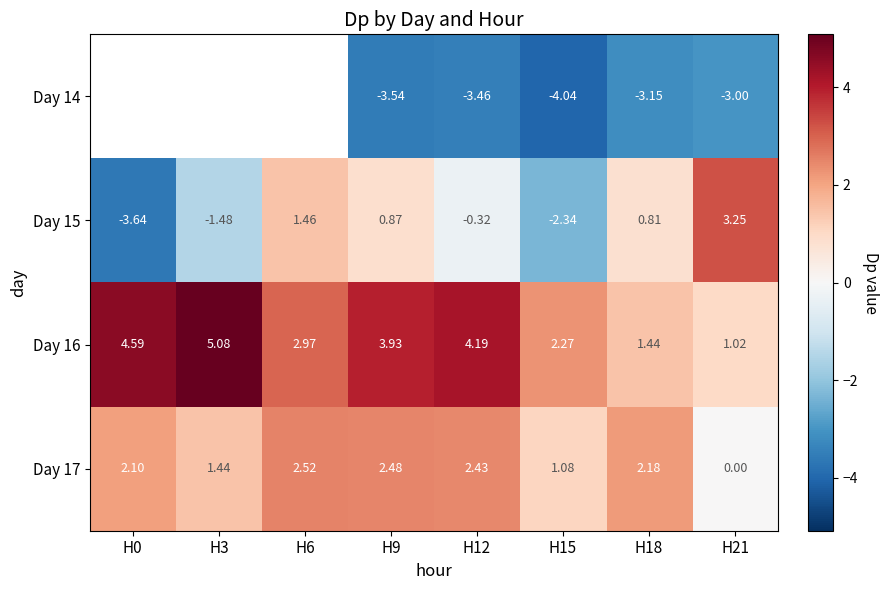

Is the value of Day 15 at H21 greater than the value of Day 16 at H0?

No